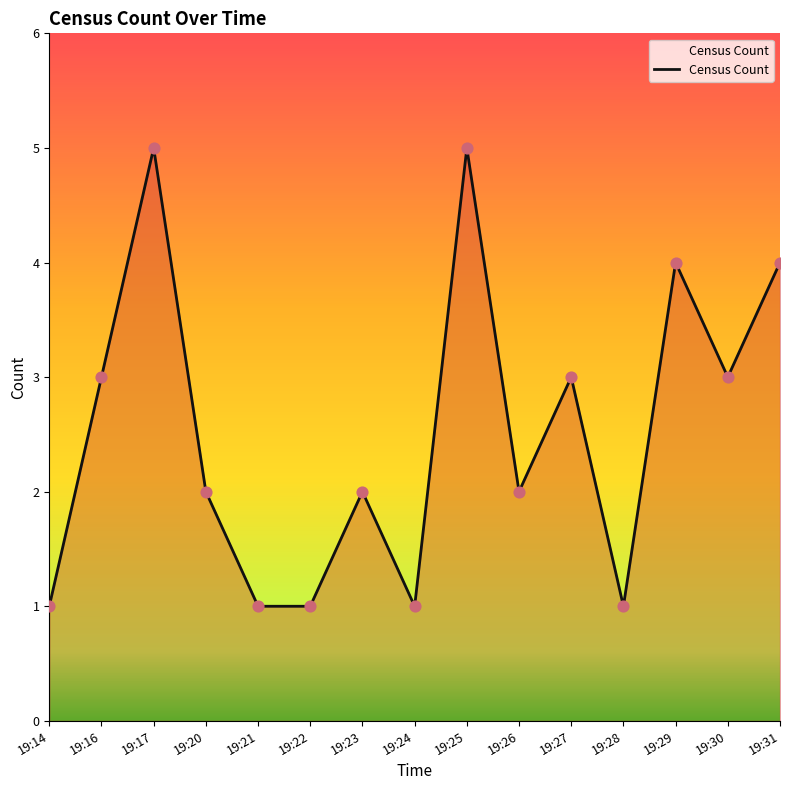

Which has a higher value, 19:25 or 19:24?

19:25